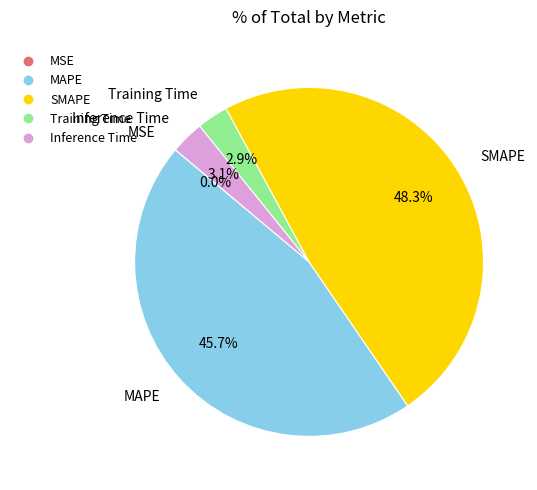

Which slice is the largest?

SMAPE